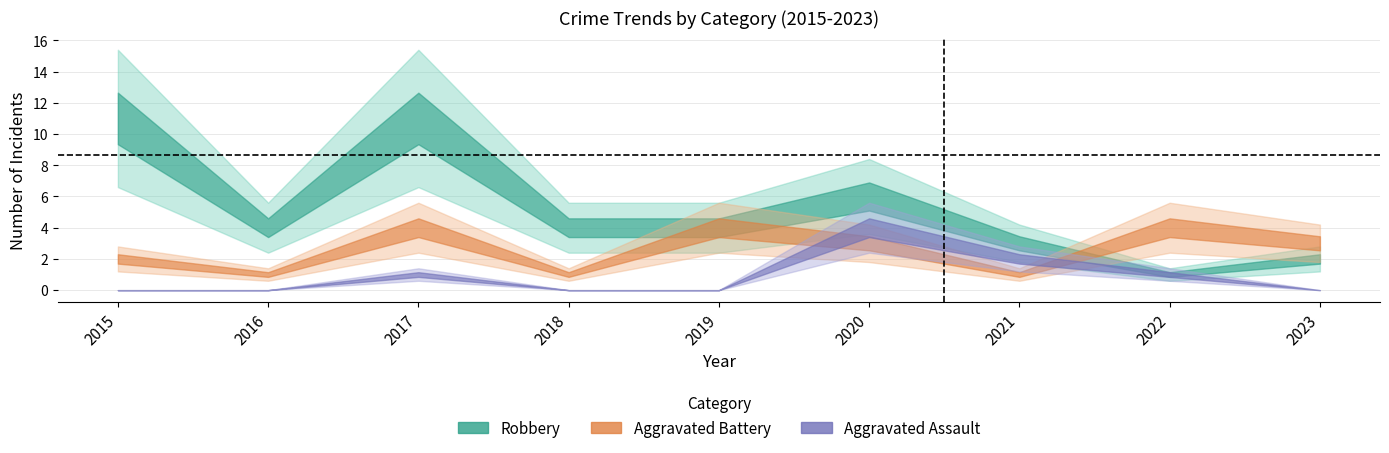

What is the value of the Aggravated Battery point at the 3rd from the left?

4